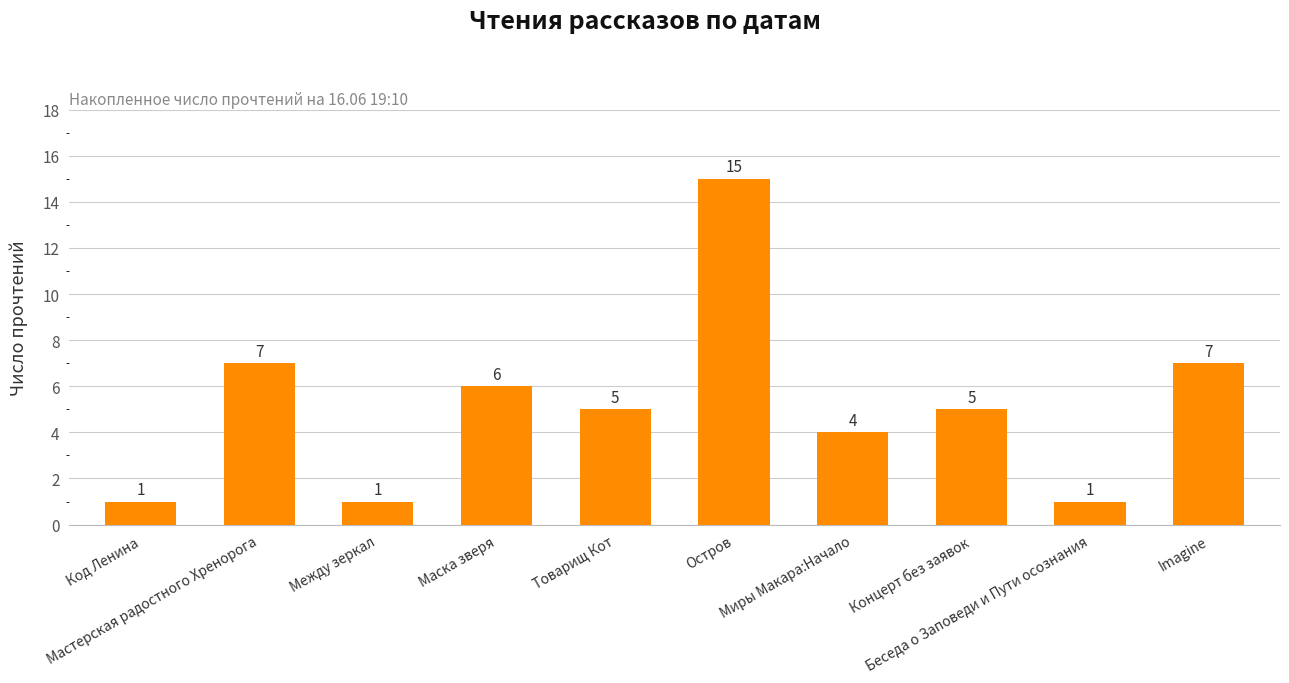

Count the number of categories in the chart.

10